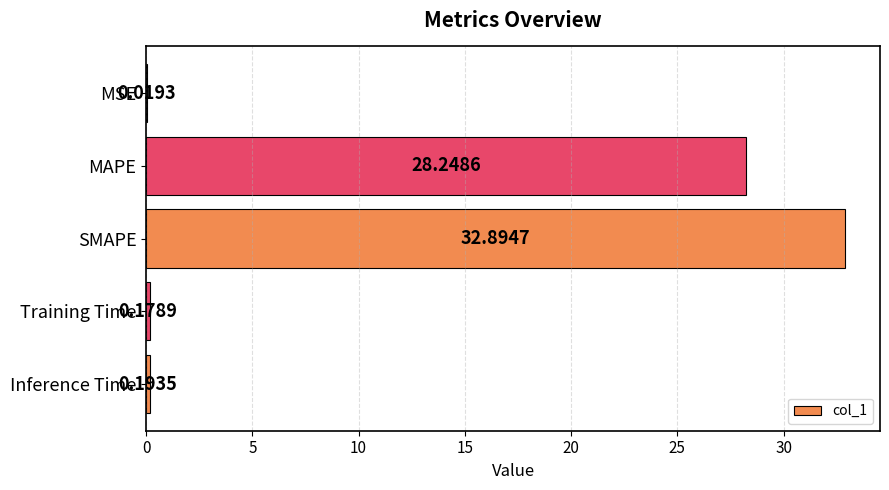

What is the average value?

12.3